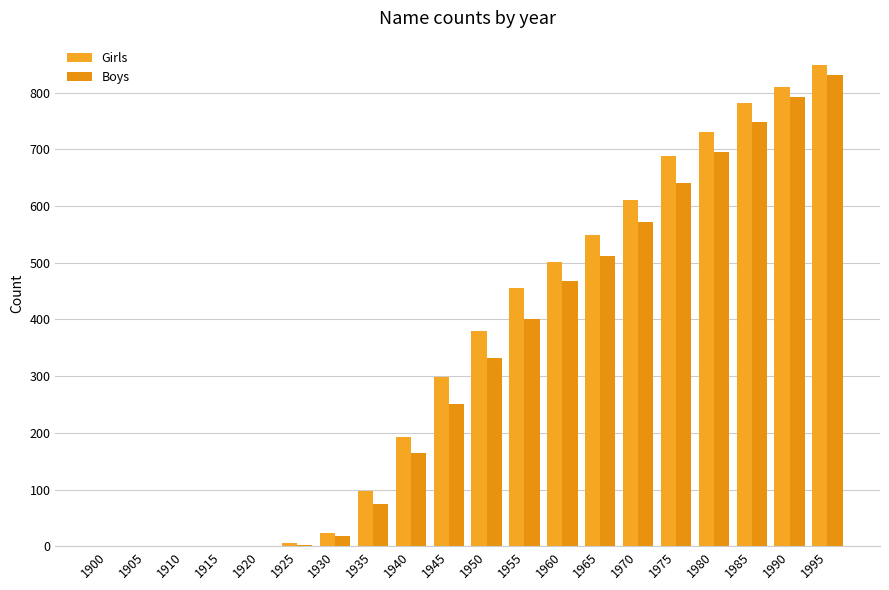

Count the number of categories in the chart.

20